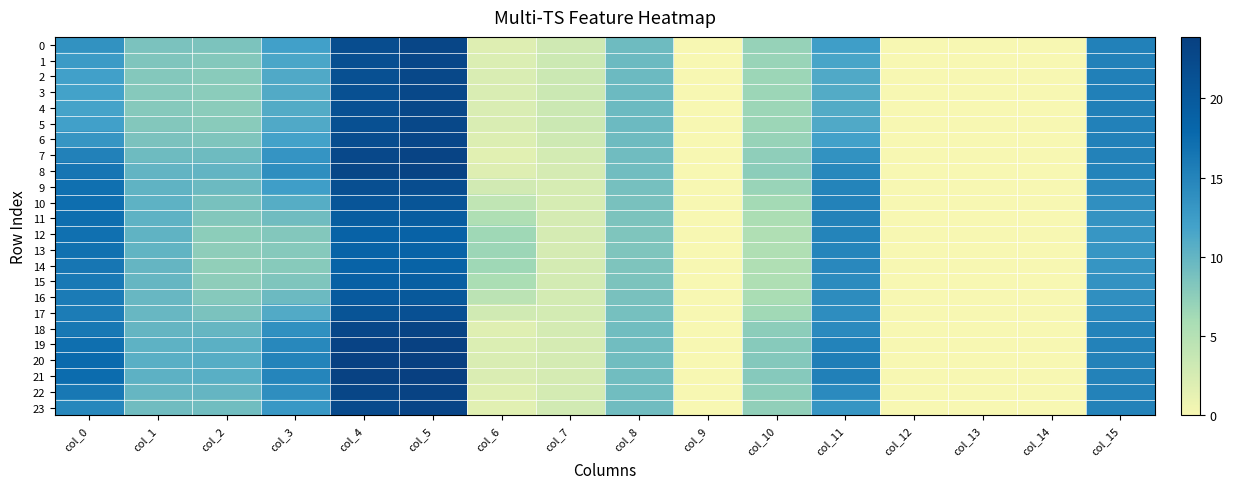

At which category is the sum across all series the highest?

col_5